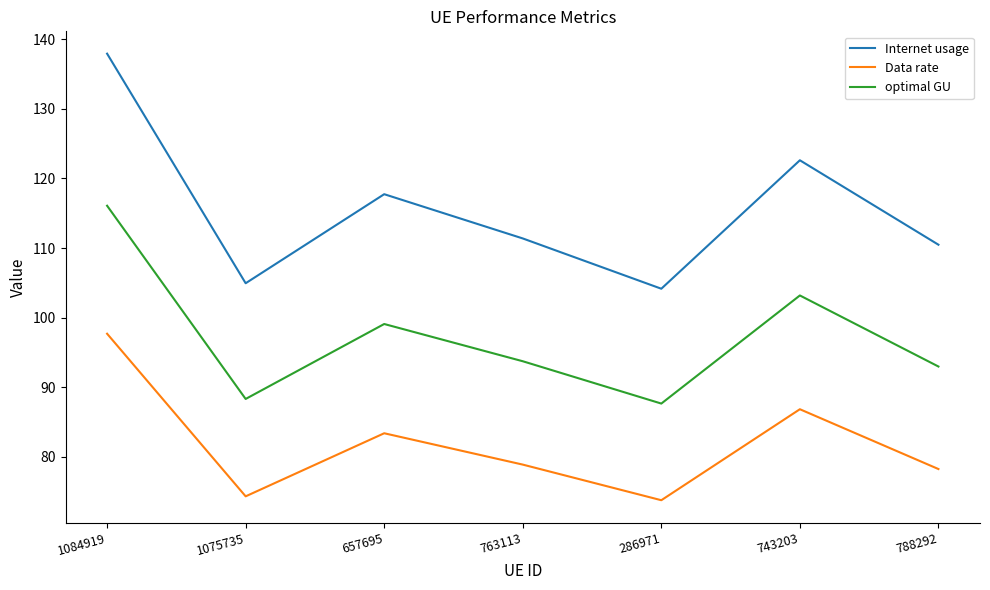

List the labels in order of optimal GU value, smallest first.

286971, 1075735, 788292, 763113, 657695, 743203, 1084919